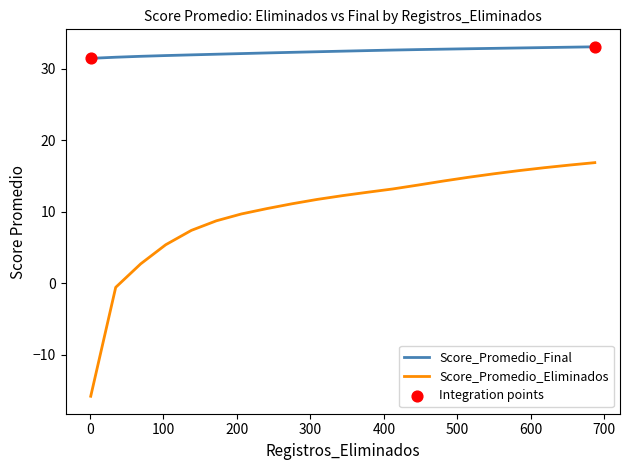

Which series has the largest total across all categories?

Score_Promedio_Final